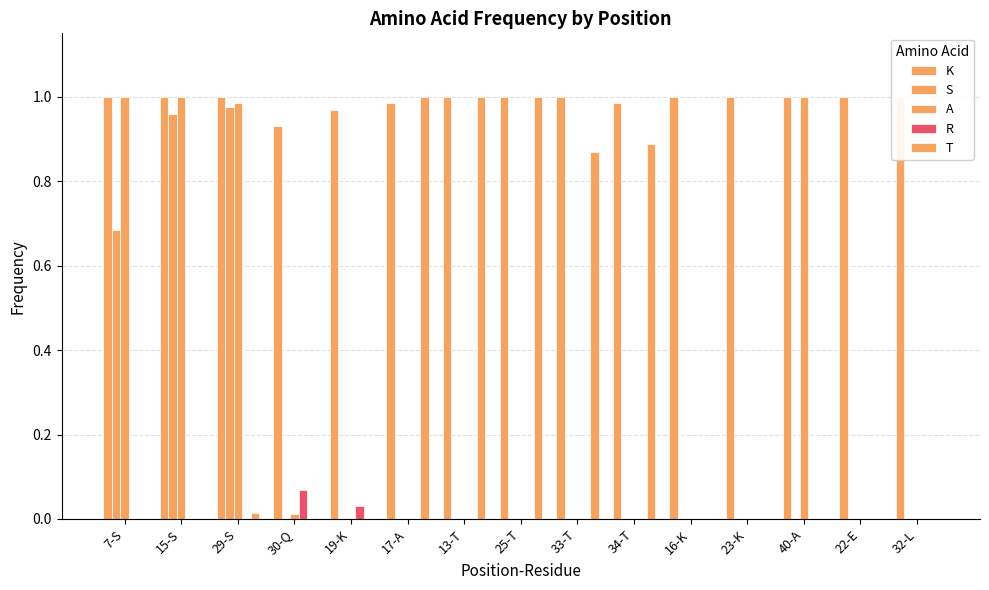

At 32-L, list the series in order from largest to smallest.

K, S, A, R, T